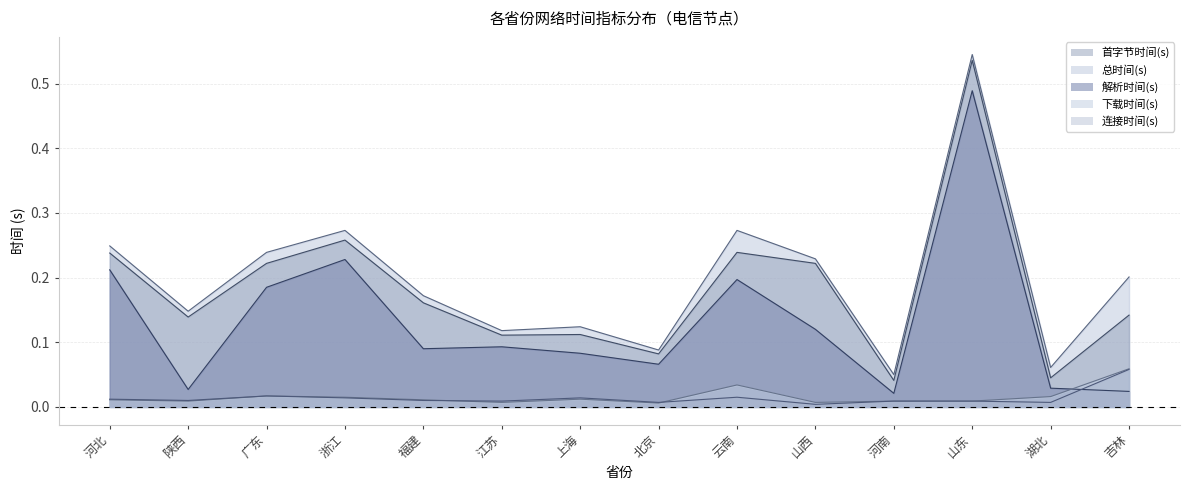

What is the difference between the maximum and second lowest values in the 首字节时间(s) series?

0.5